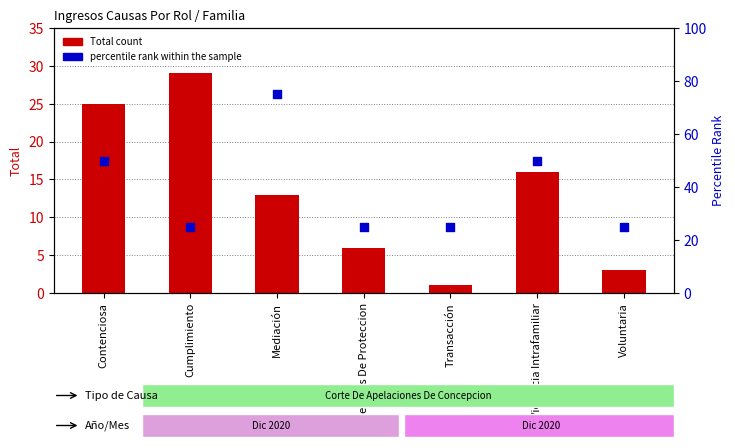

What is the total value across all series at Medidas De Proteccion?

31